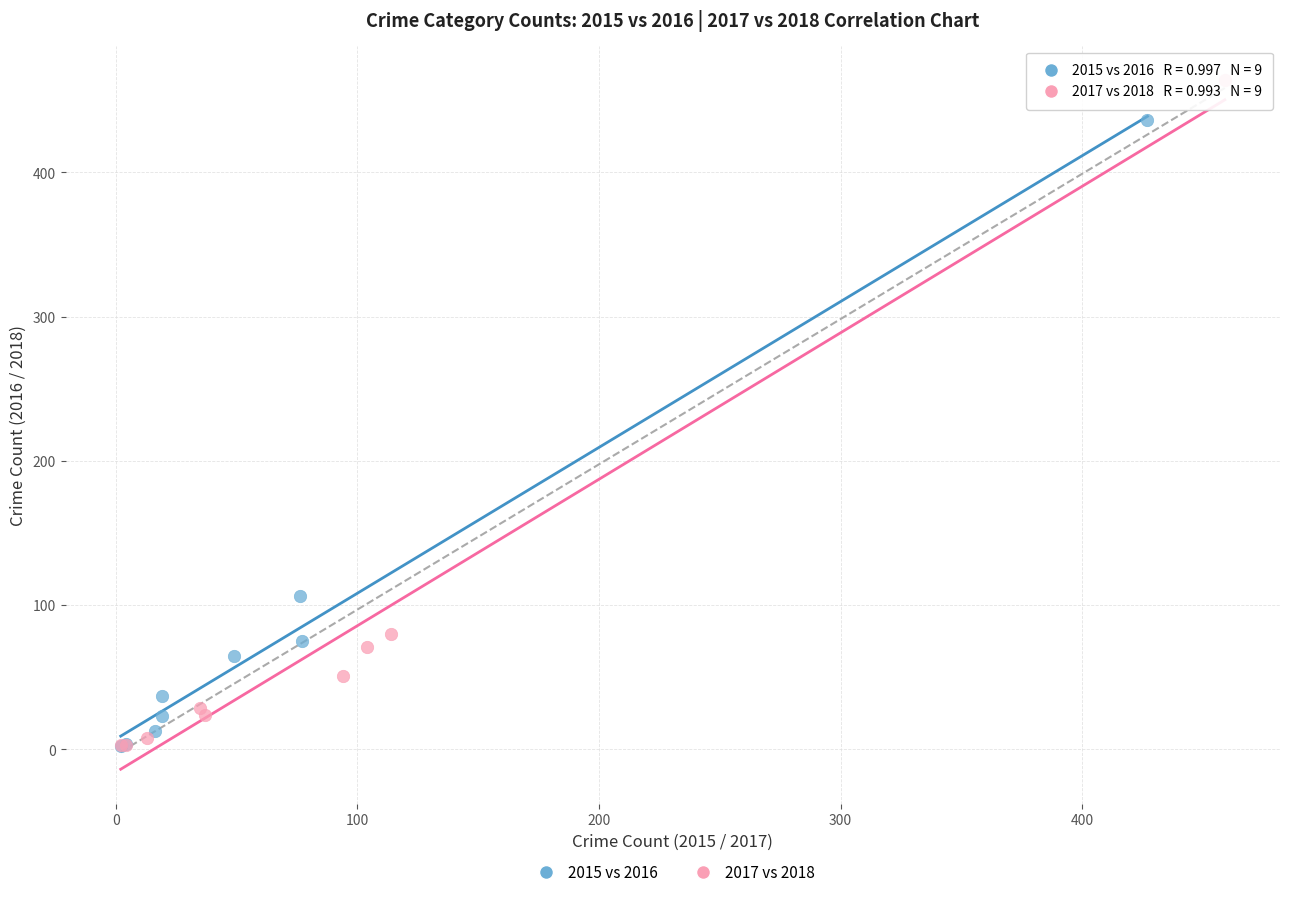

Which series reaches the maximum Y coordinate?

2017 vs 2018